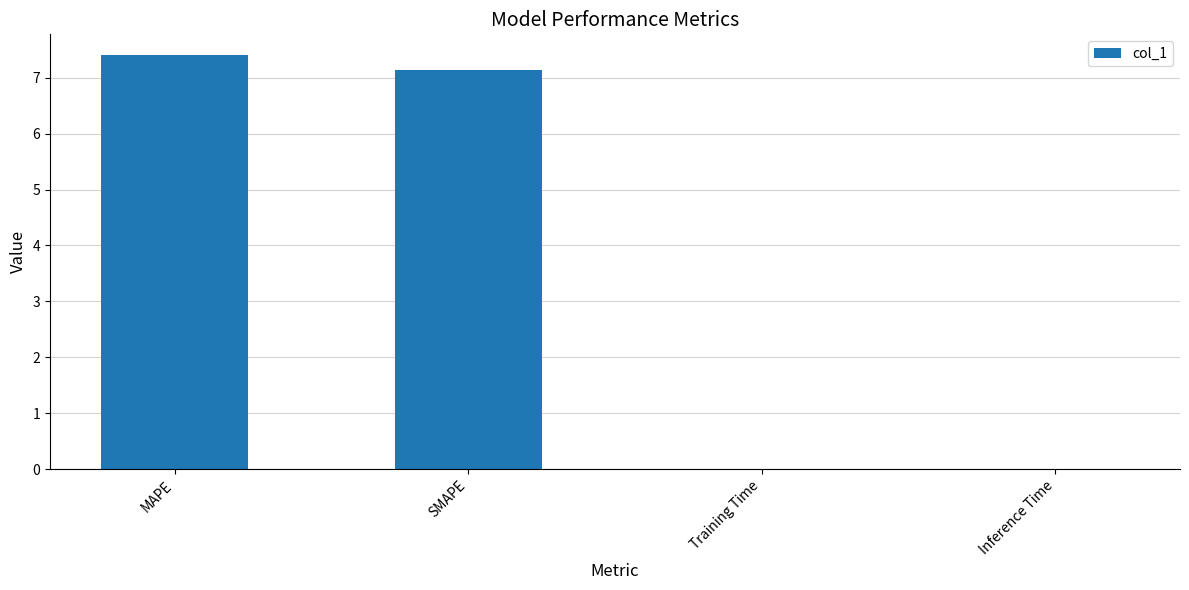

Is it true that the value at SMAPE is 7.1?

True